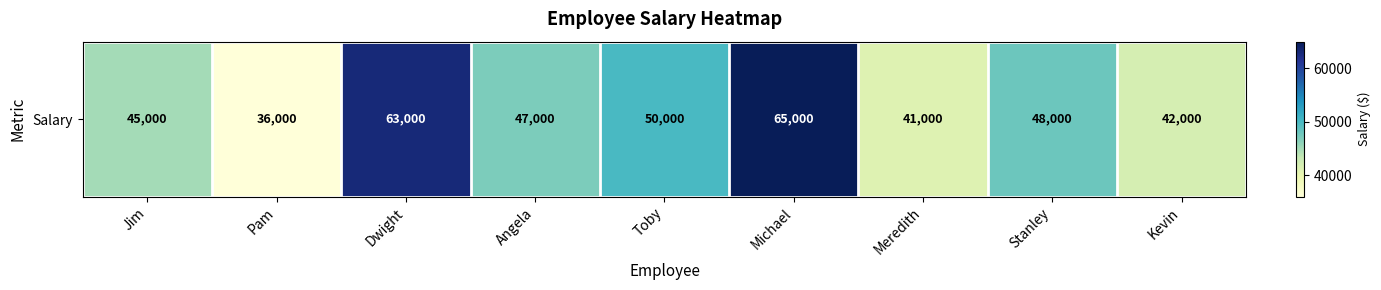

Is it true that the value at Stanley is 48000?

True